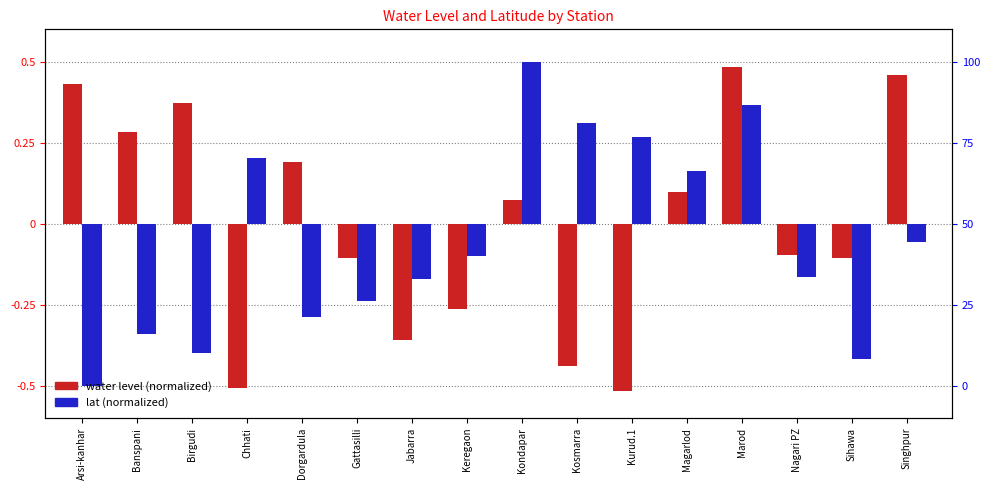

Rank the series by their average value, from lowest to highest.

lat (normalized), water level (normalized)